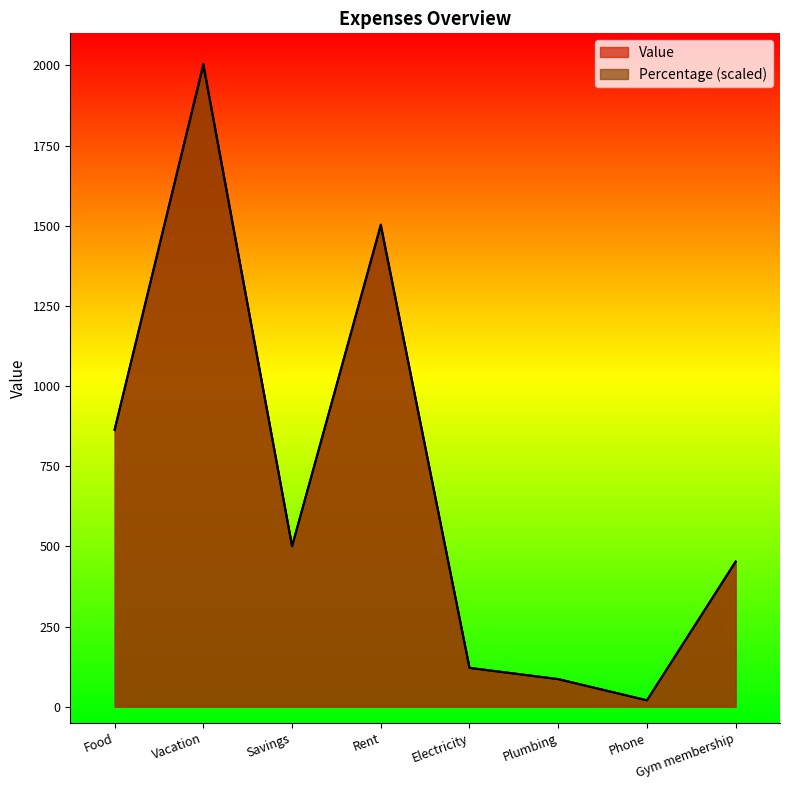

At which label does Value reach its minimum?

Phone